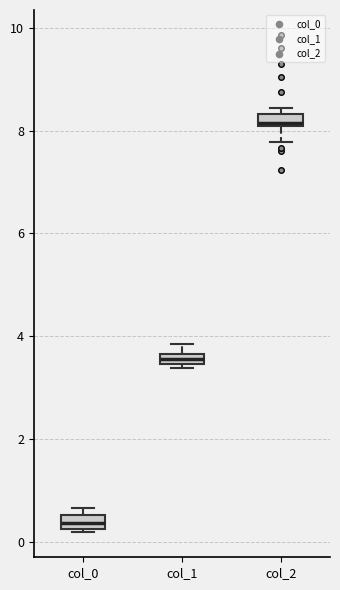

Which box has the lowest median line?

col_0